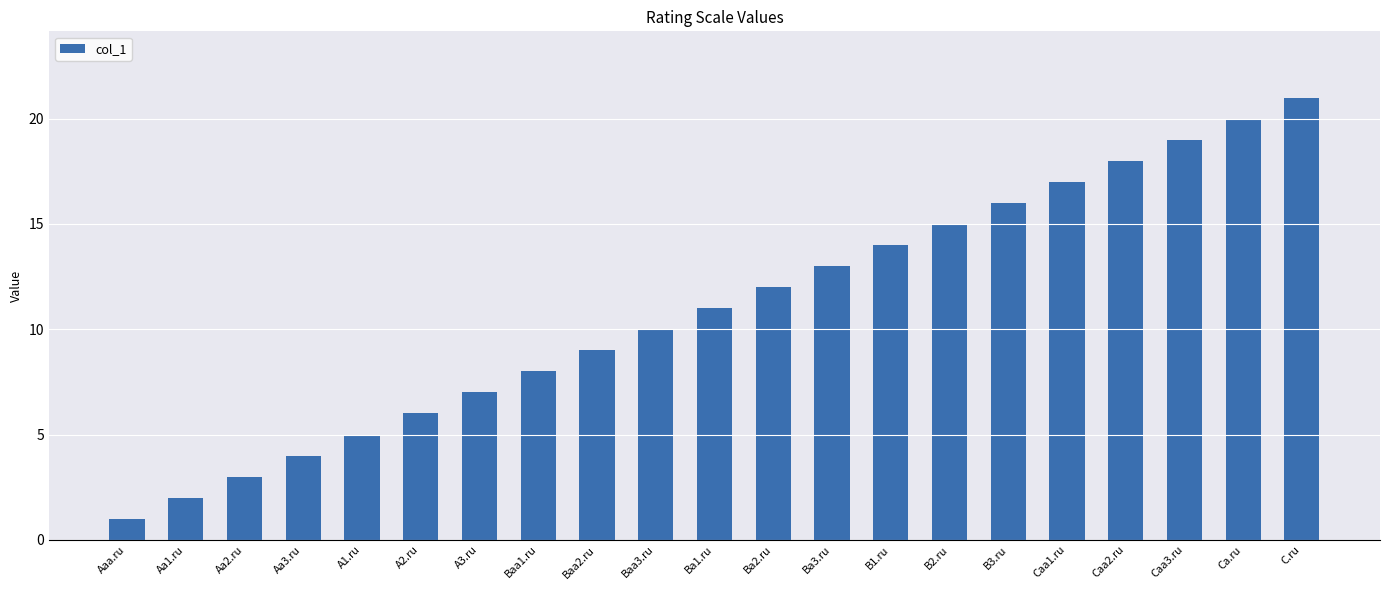

Reading left to right, transcribe all the data shown in this chart.

Aaa.ru=1	Aa1.ru=2	Aa2.ru=3	Aa3.ru=4	A1.ru=5	A2.ru=6	A3.ru=7	Baa1.ru=8	Baa2.ru=9	Baa3.ru=10	Ba1.ru=11	Ba2.ru=12	Ba3.ru=13	B1.ru=14	B2.ru=15	B3.ru=16	Caa1.ru=17	Caa2.ru=18	Caa3.ru=19	Ca.ru=20	C.ru=21